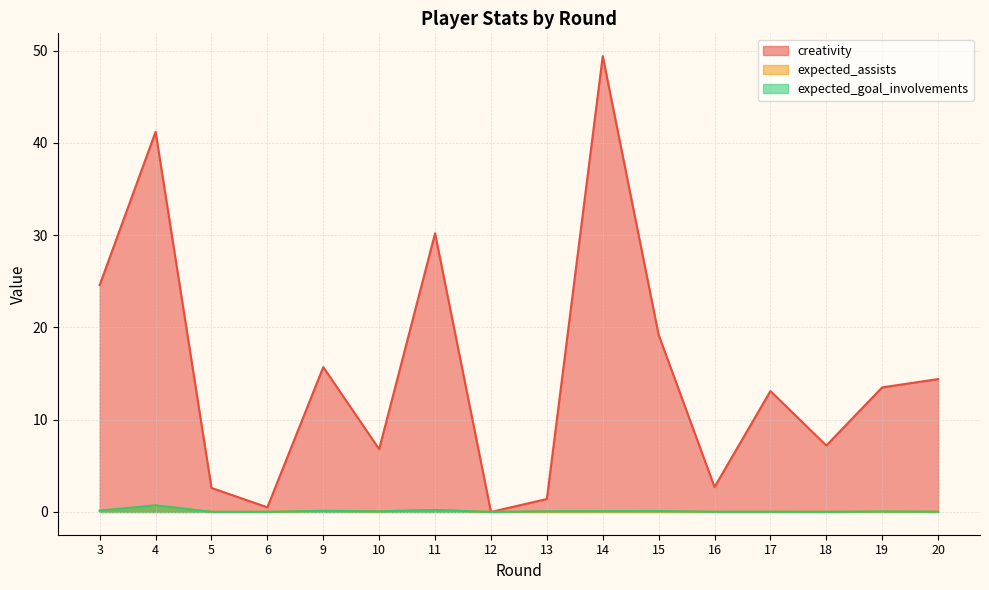

Read the creativity value at 18.

7.2